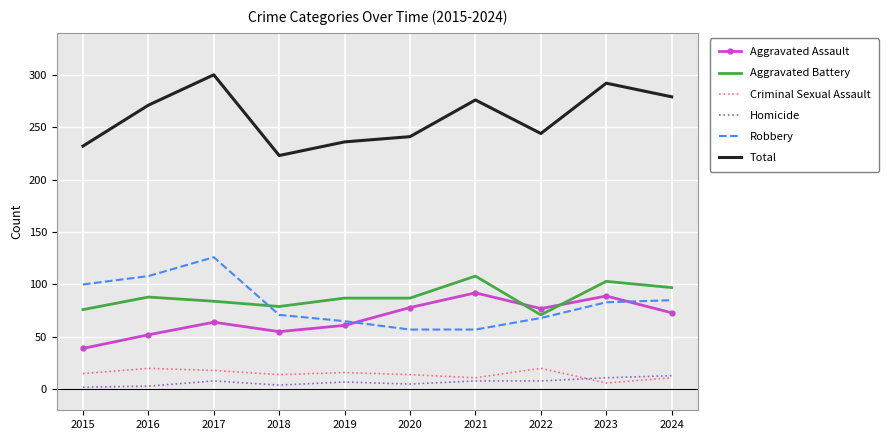

What is the difference between the Robbery values at 2016 and 2022?

40